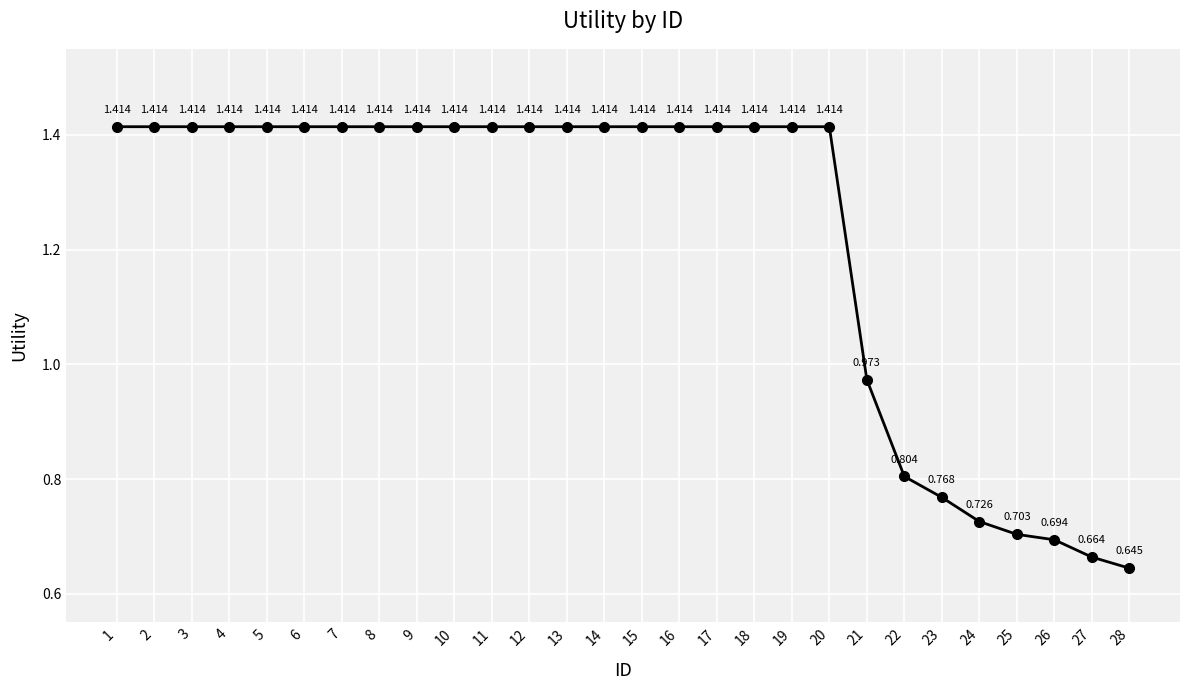

At which label does the data first exceed 1?

1